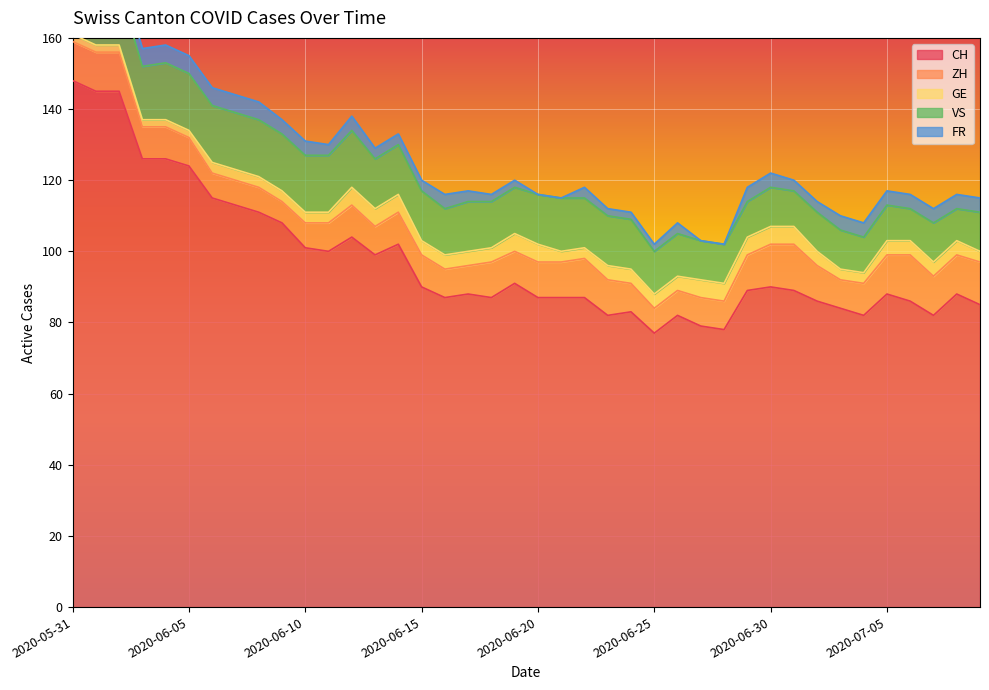

At which label does ZH reach its peak?

2020-07-01